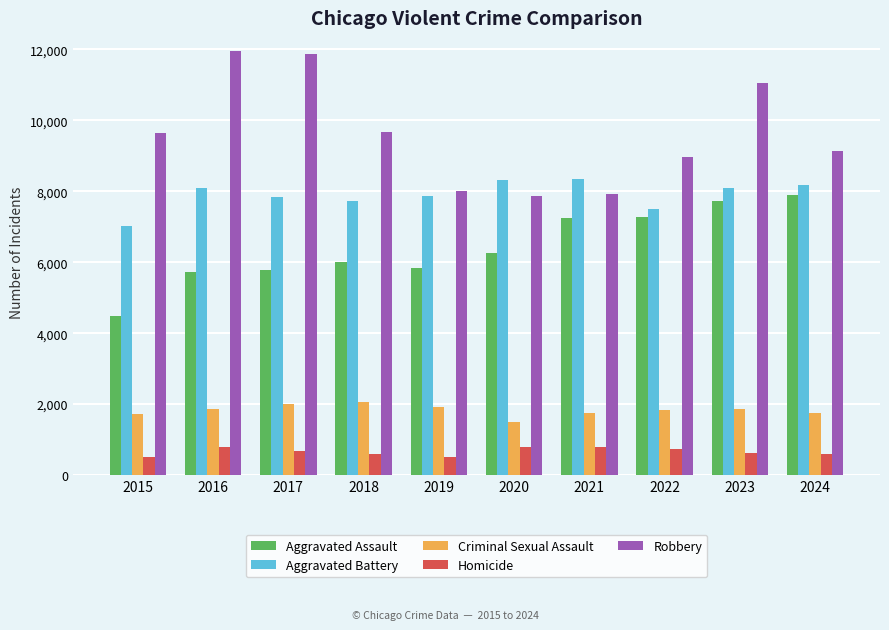

At which category is the sum across all series the highest?

2023